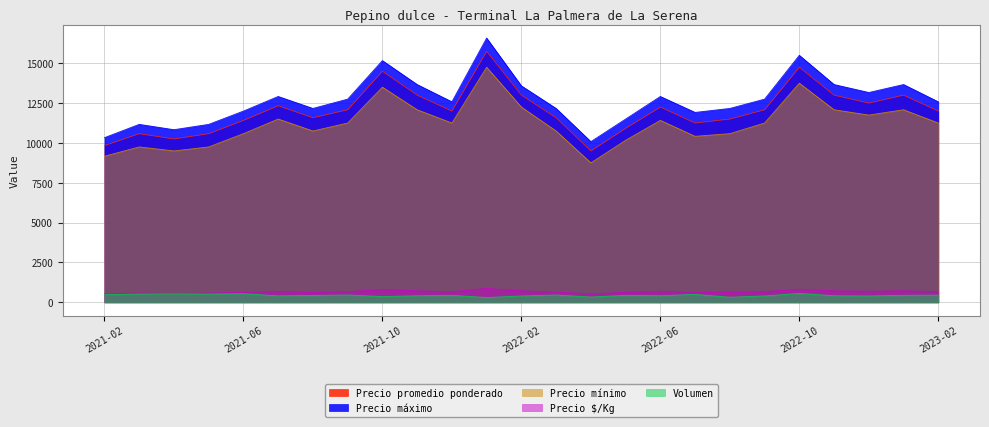

How many data points does each series have?

25